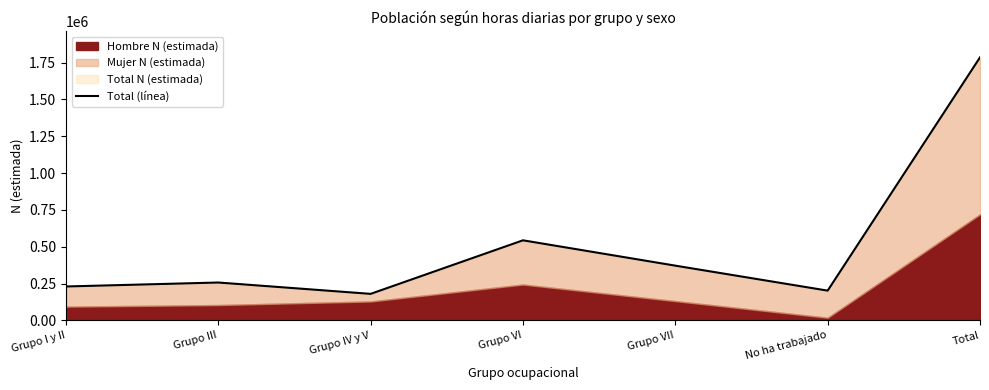

Reading left to right, extract all data points from this chart.

230353	257277	180236	543755	371733	202159	1785513